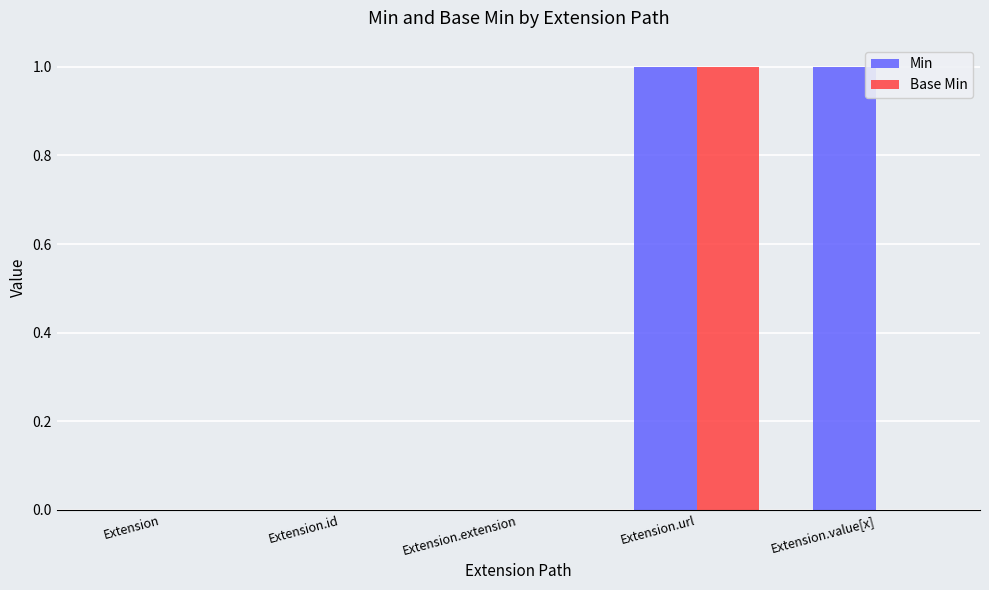

Reading left to right, extract all data points from this chart.

Min: Extension=0	Extension.id=0	Extension.extension=0	Extension.url=1	Extension.value[x]=1
Base Min: Extension=0	Extension.id=0	Extension.extension=0	Extension.url=1	Extension.value[x]=0